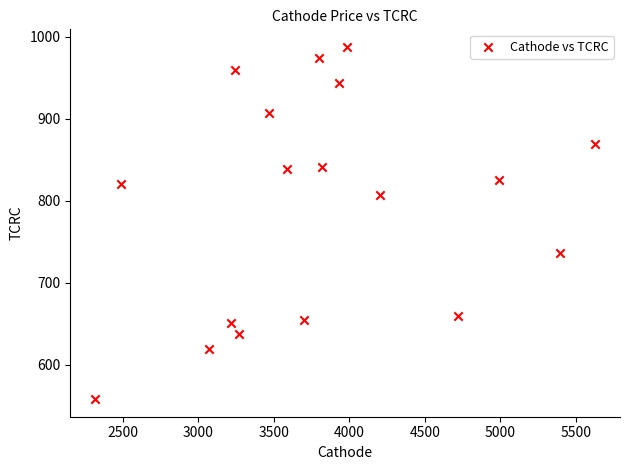

What is the range of Y values (max minus min)?

429.5